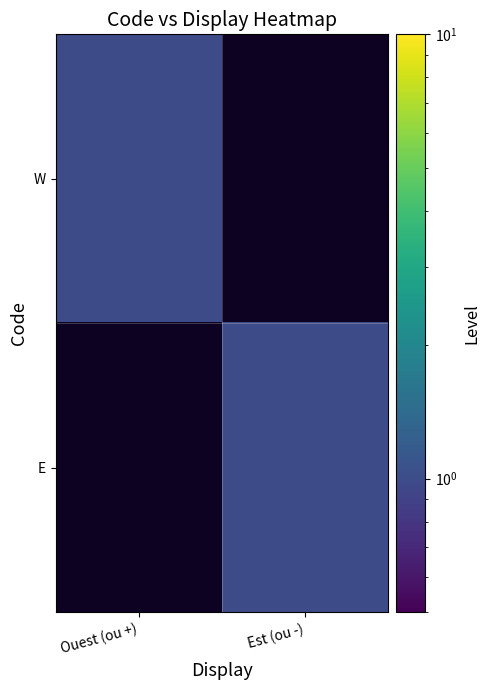

Reading left to right, transcribe all the data shown in this chart.

W: Ouest (ou +)=1	Est (ou -)=0
E: Ouest (ou +)=0	Est (ou -)=1